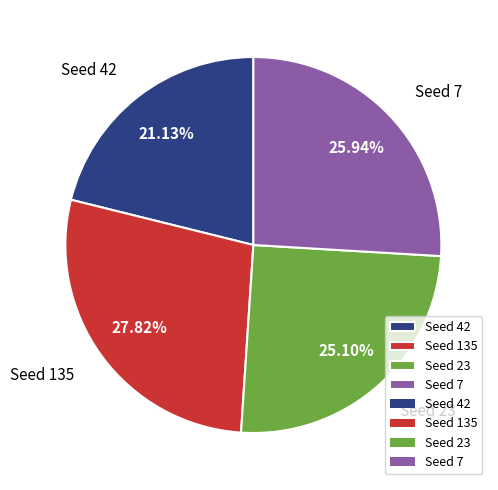

Which has a higher value, Seed 23 or Seed 7?

Seed 7